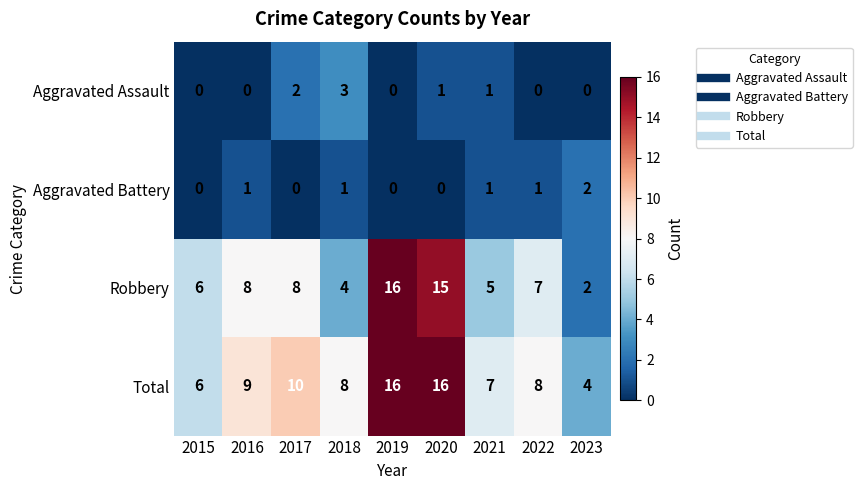

What value does the Total series have at 2021, to the nearest 5?

5